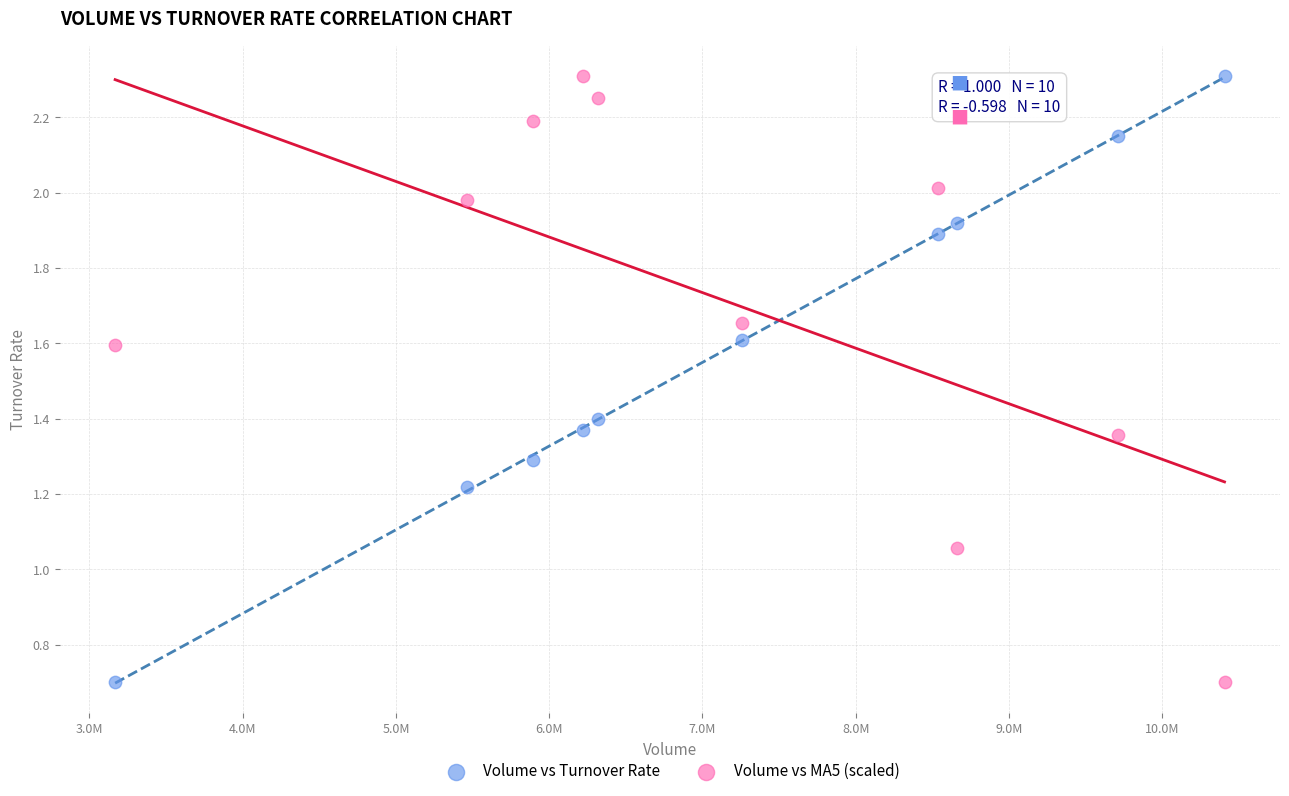

What is the X range (max minus min) for the scatter plot?

7239226.0